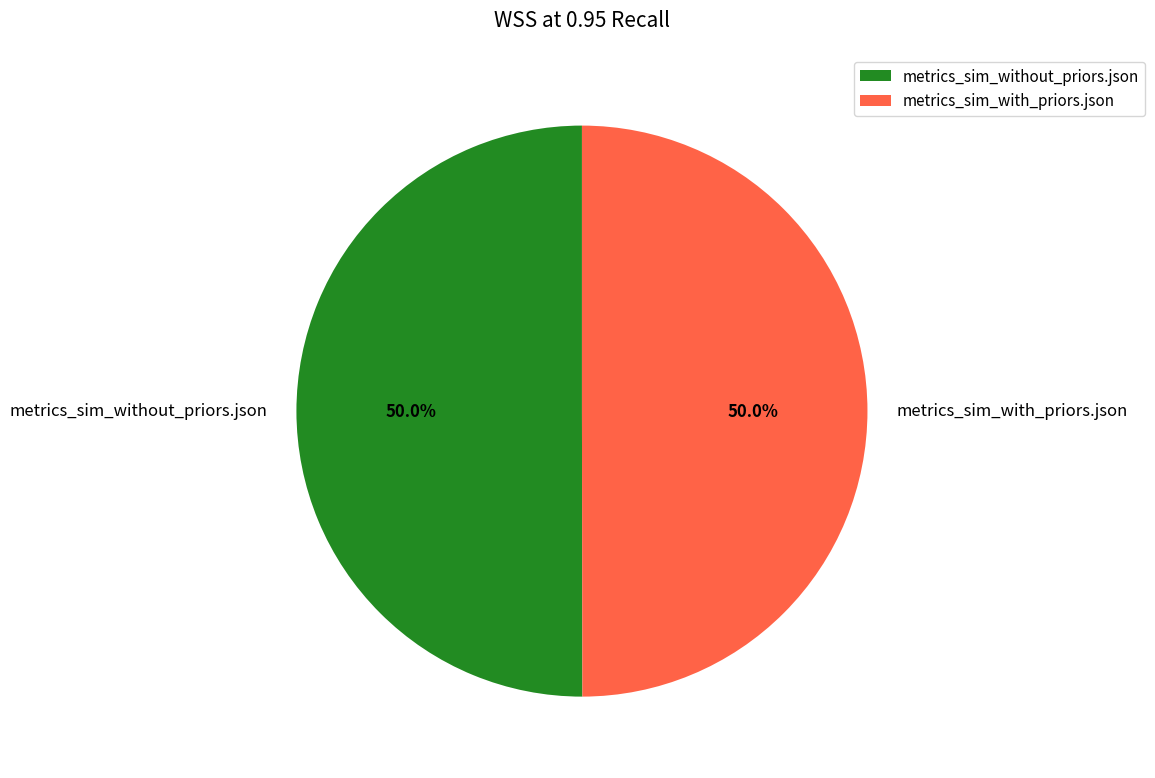

Do metrics_sim_with_priors.json and metrics_sim_without_priors.json together represent more than half of the pie?

Yes